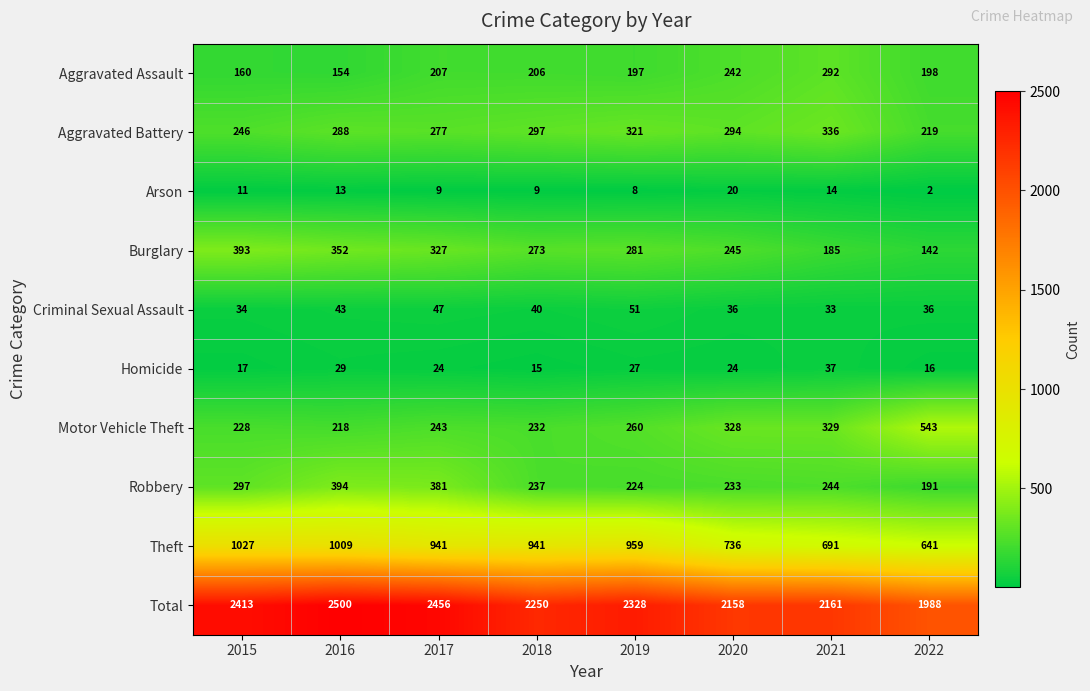

Count the number of categories in the chart.

8